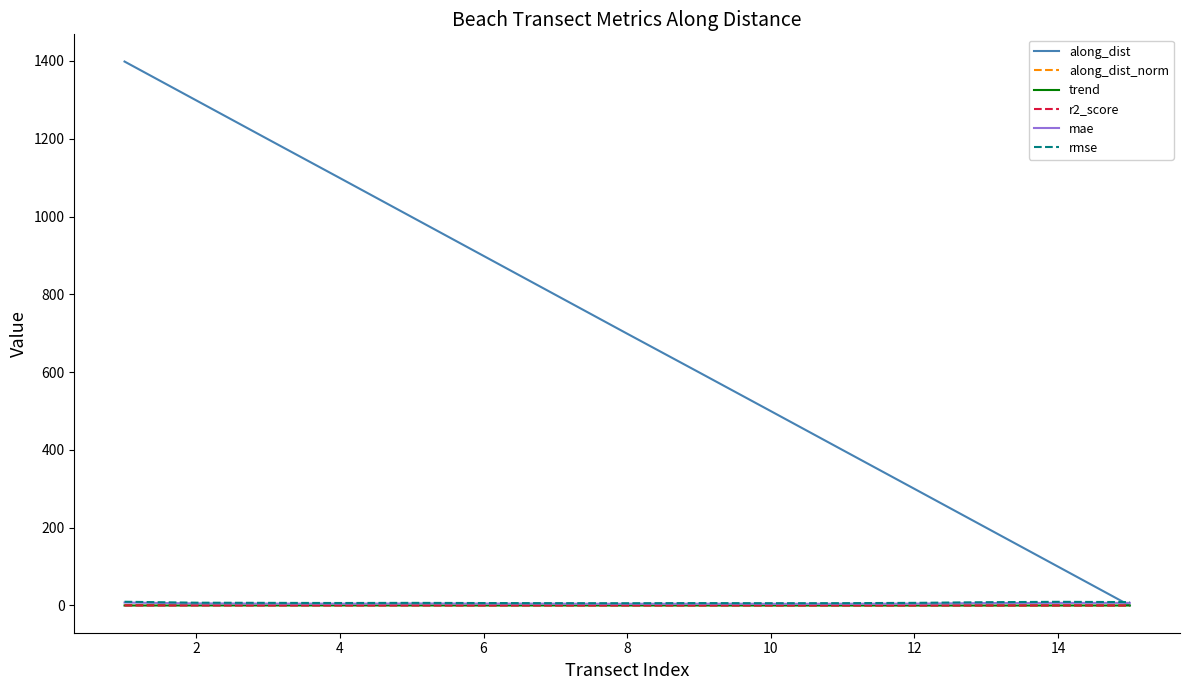

Which series has the widest spread of values?

along_dist